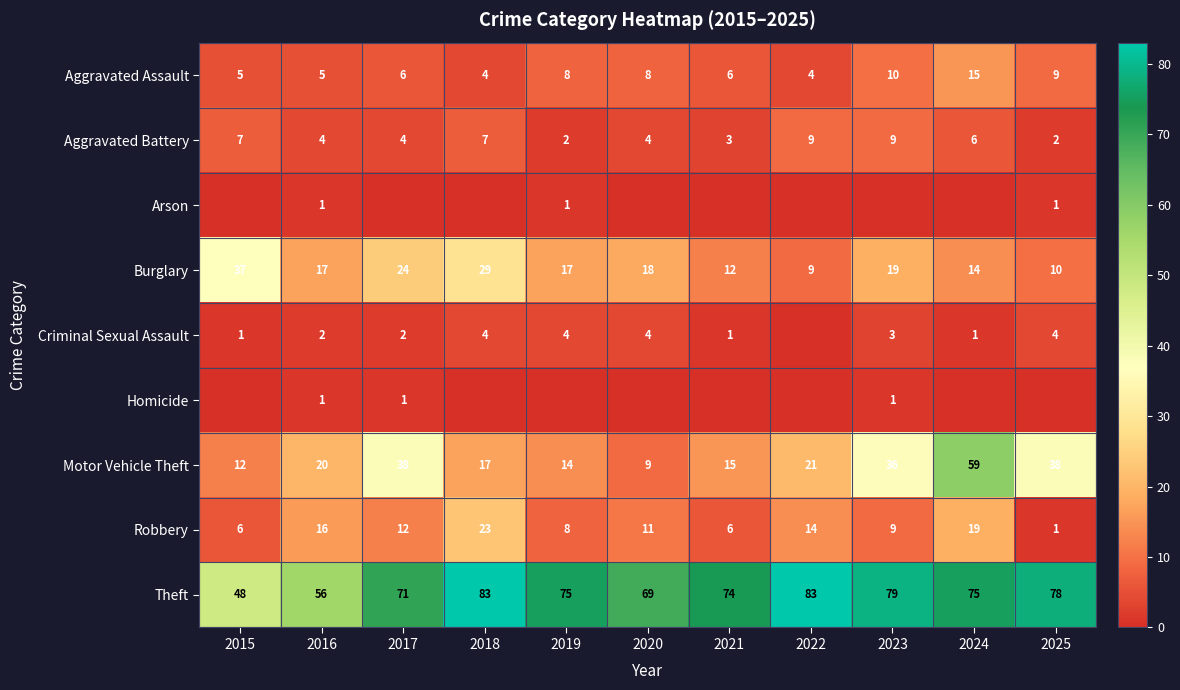

At which category does the chart reach its minimum across all series?

2015